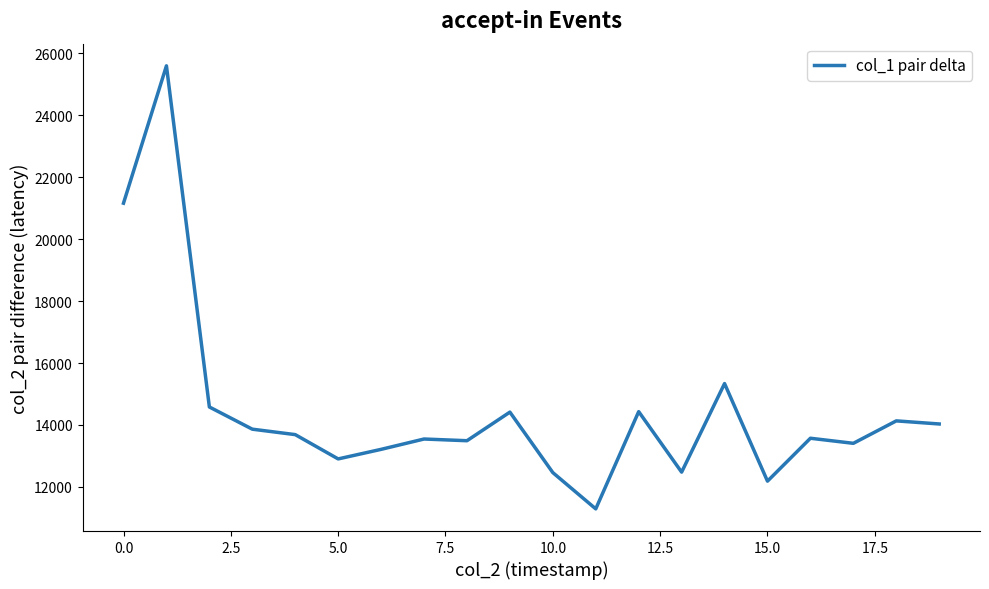

What is the greatest value displayed?

25602